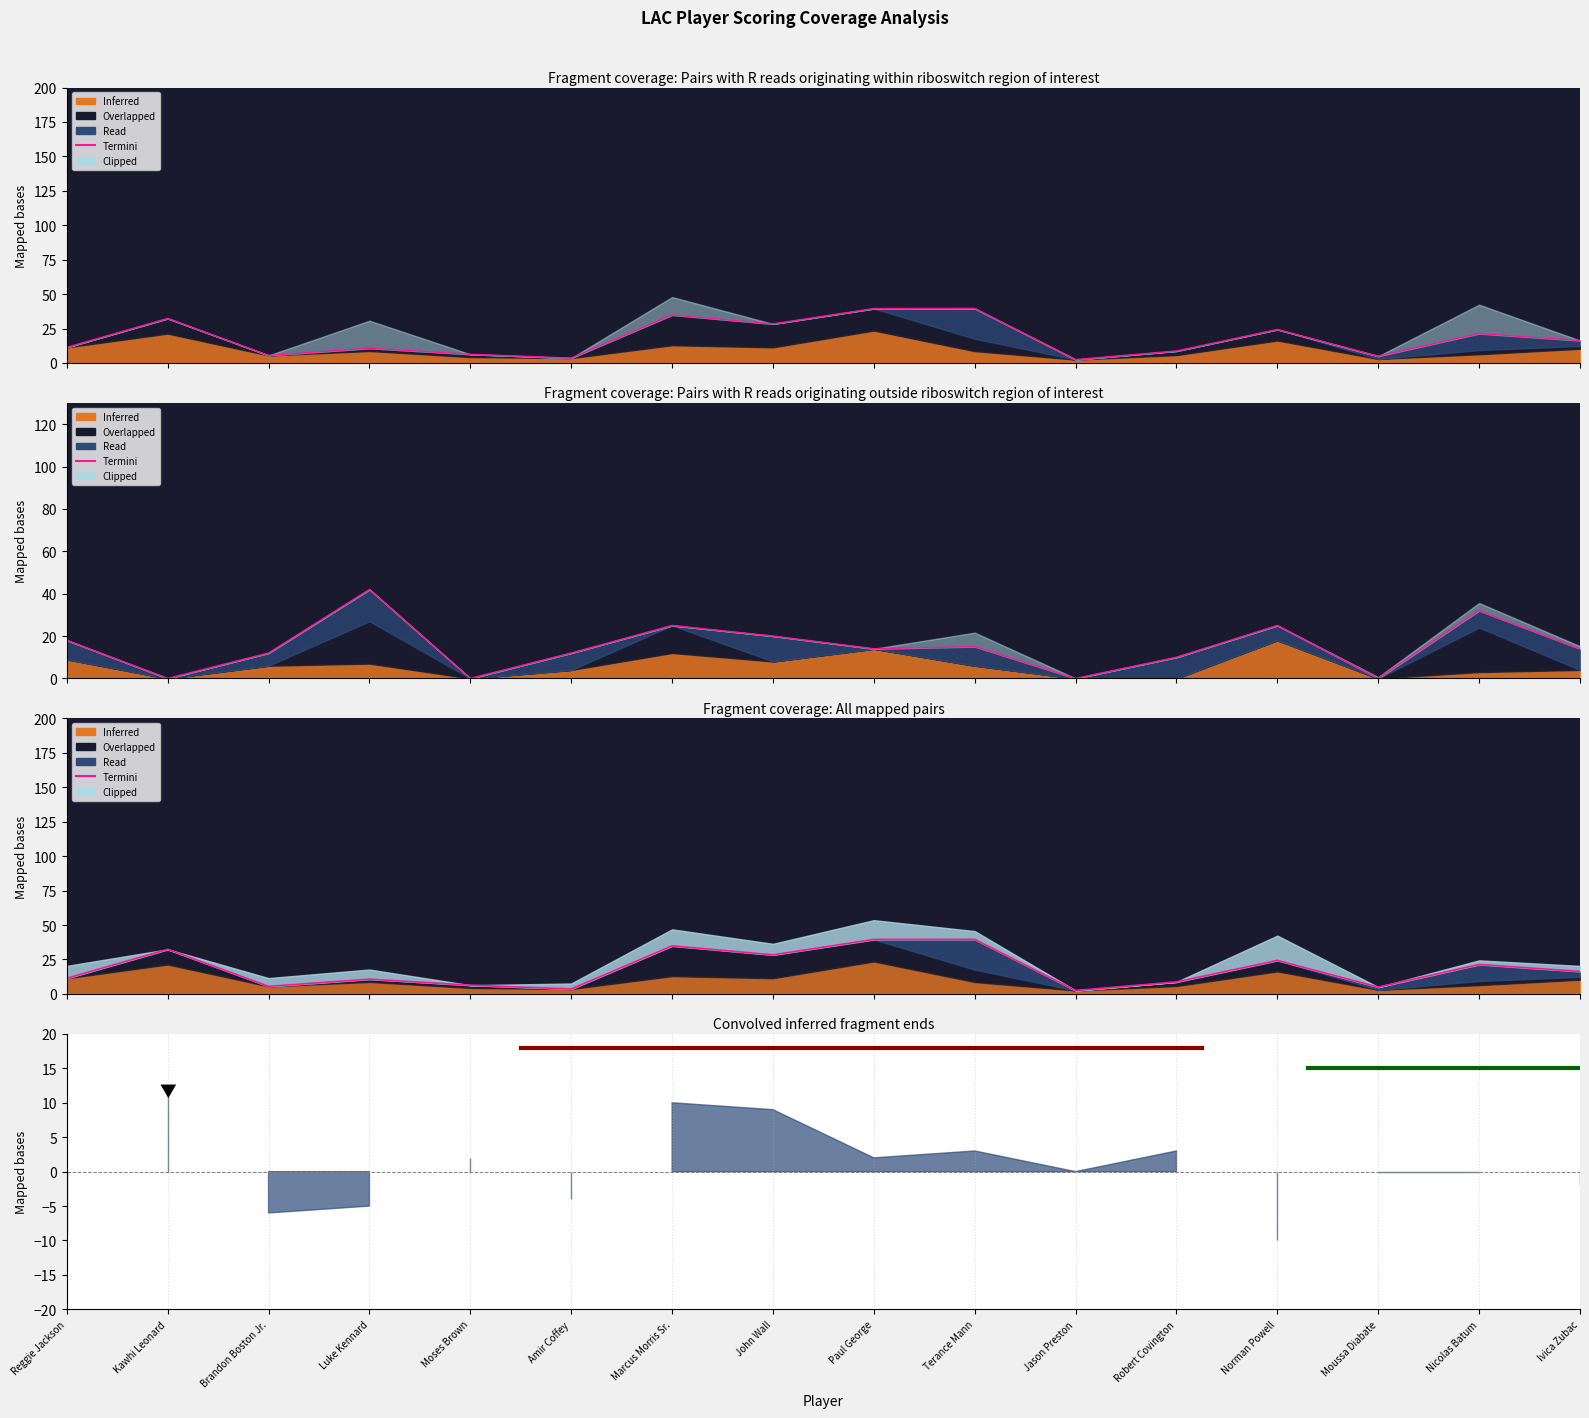

Reading left to right, list all the values displayed in this chart.

11.3	32.3	5.5	10.7	6.3	3.5	34.9	28.4	39.5	39.6	2.5	8.7	24.3	4.9	21.3	16.3